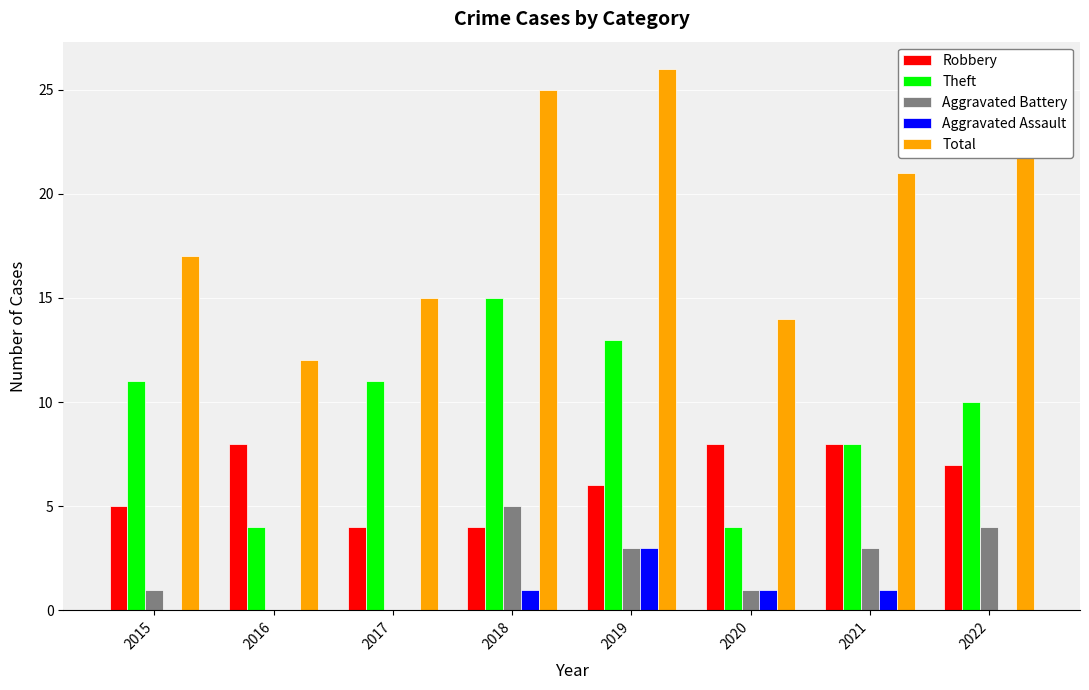

The value of Theft at 2015 is 20. True or false?

False